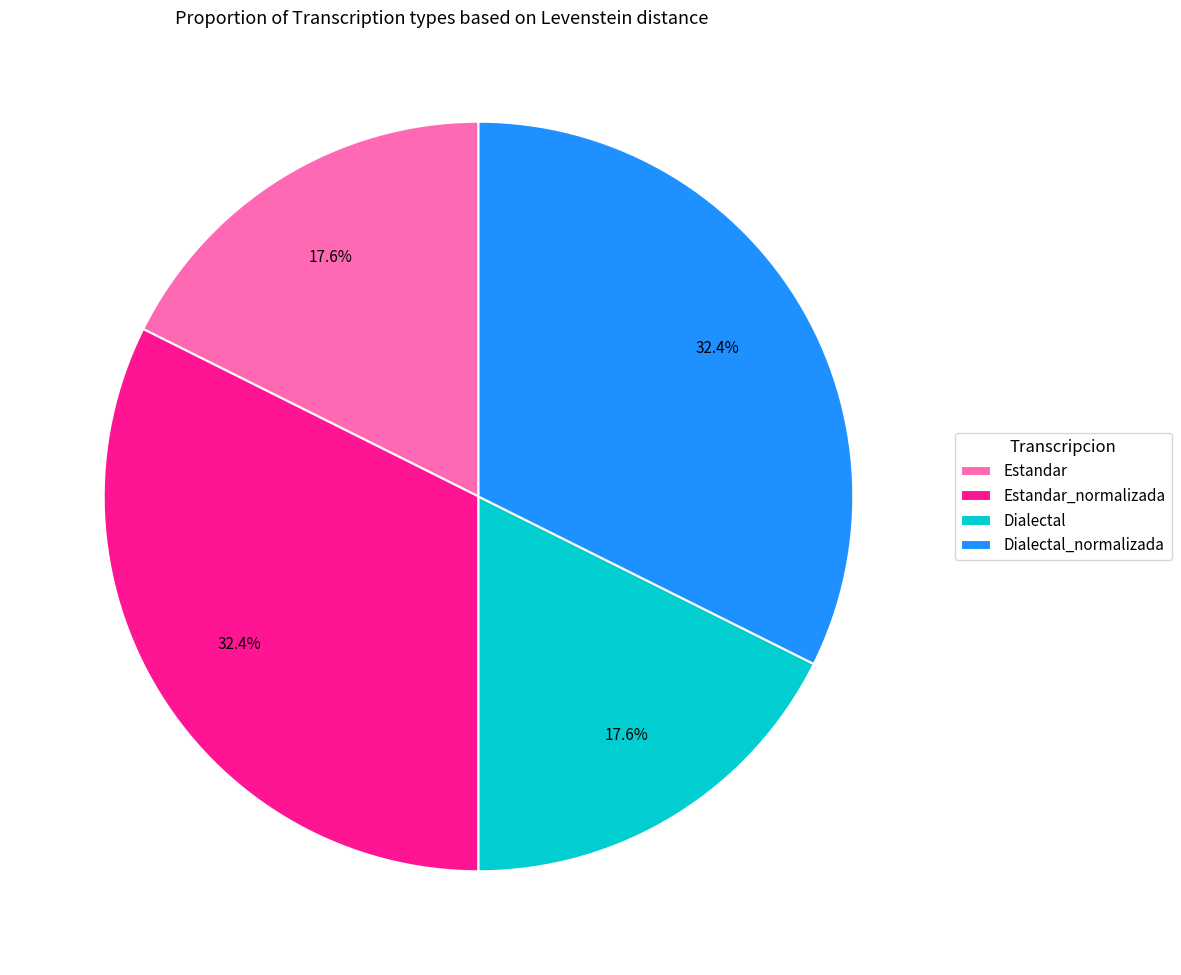

Does Dialectal_normalizada represent more than half of the total?

No